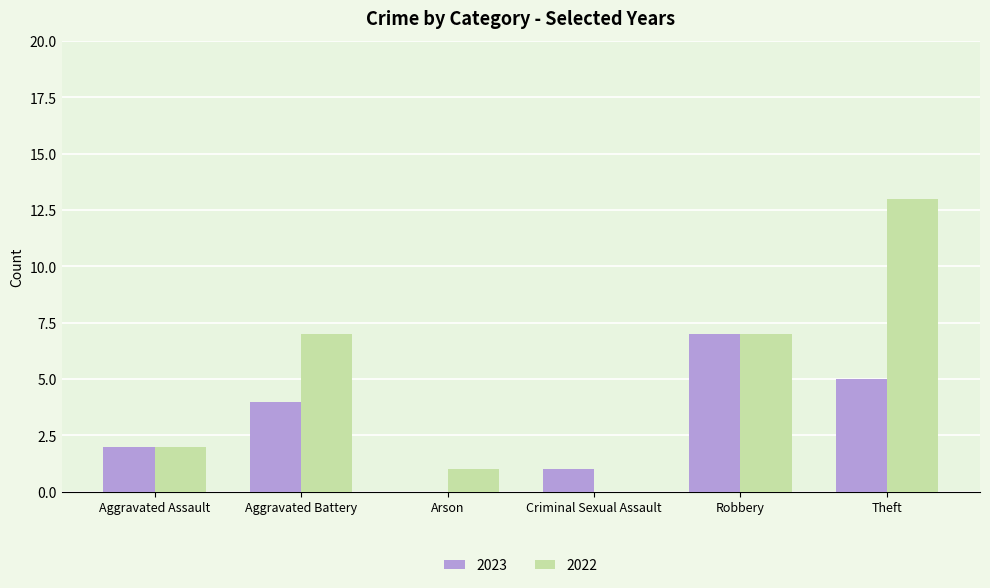

How many series are shown in this chart?

2